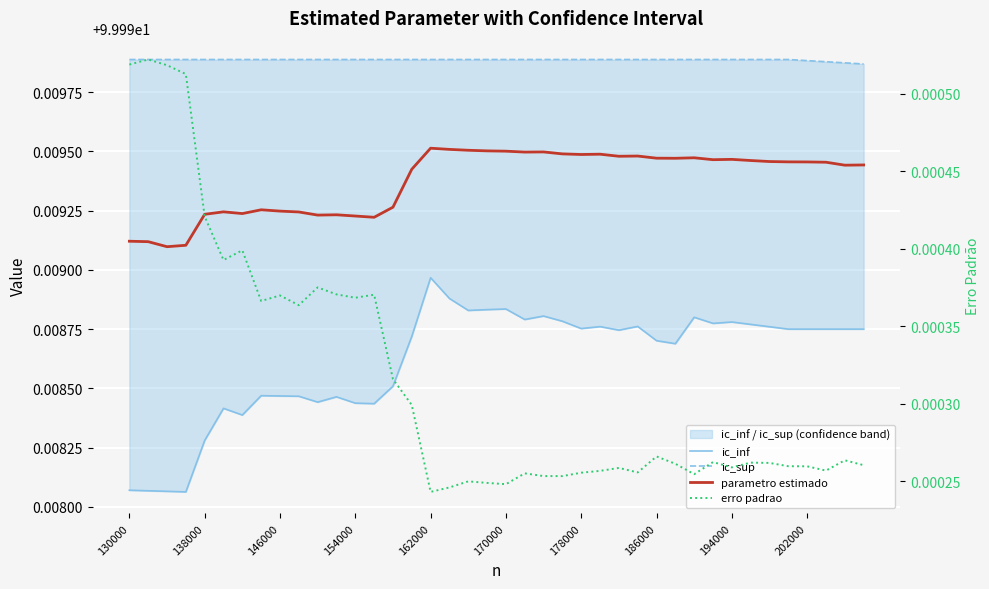

Which series has the largest total across all categories?

ic_sup